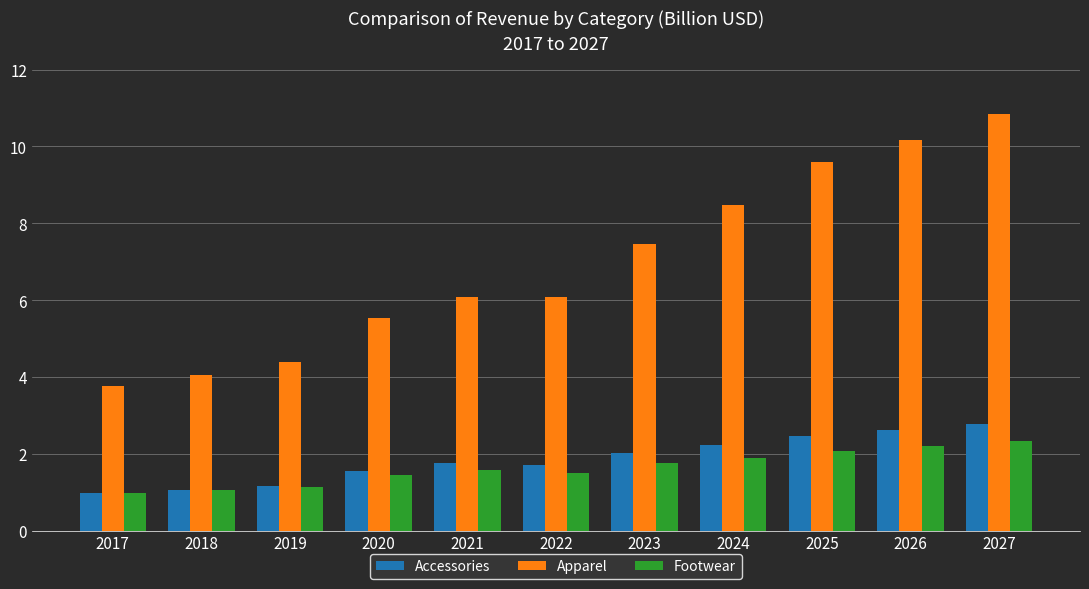

List the series in order of their peak value, highest first.

Apparel, Accessories, Footwear